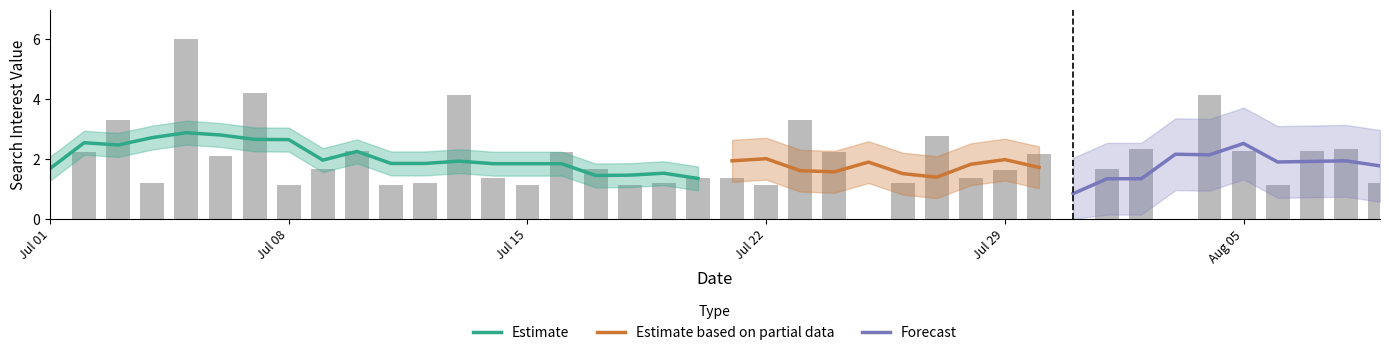

Is it true that the value at 2013/07/19 is 1.2?

True